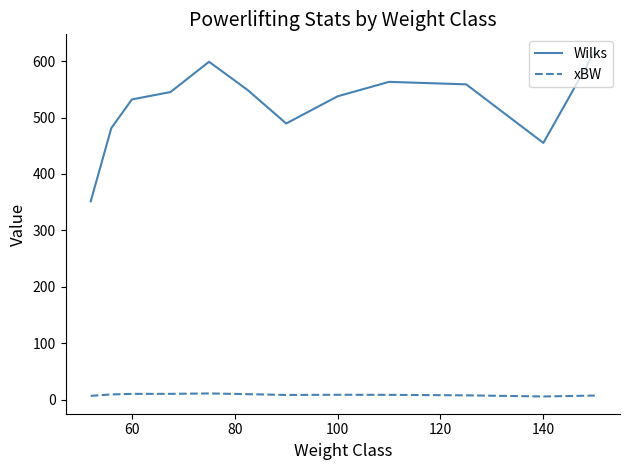

Which series has the largest total across all categories?

Wilks